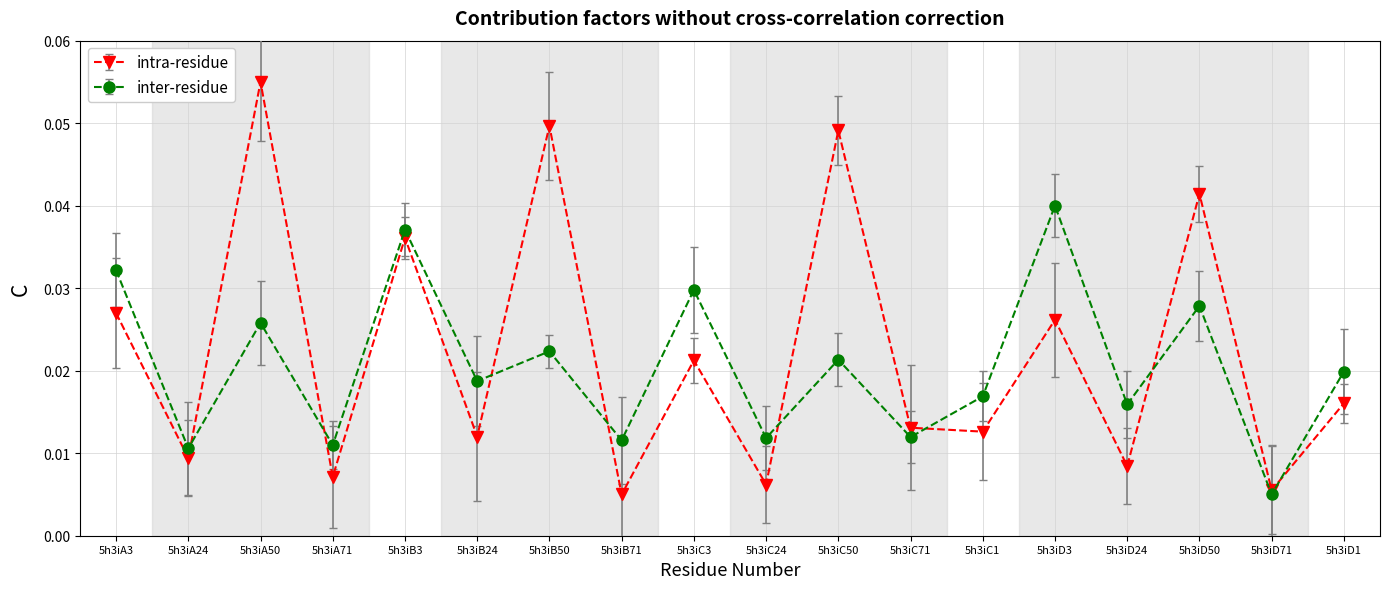

What is the label of the 3rd point from the left?

5h3iA50